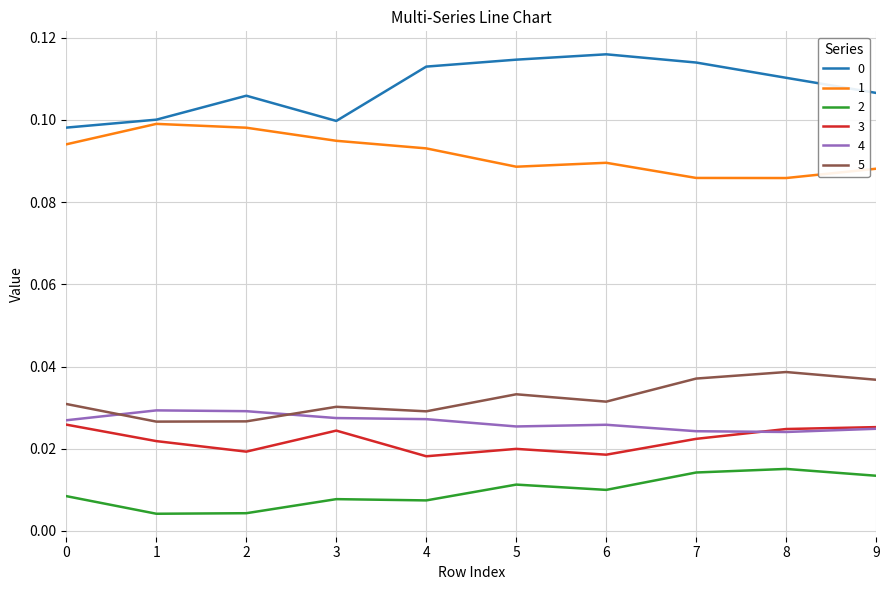

True or false: 5 and 0 cross at least once.

False